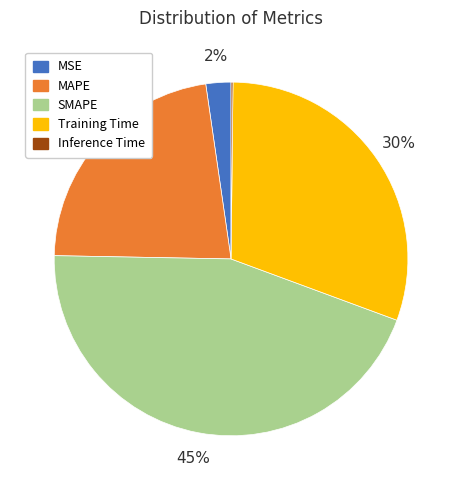

To the nearest percent, what is the difference between the Training Time and MAPE slice percentages?

8%